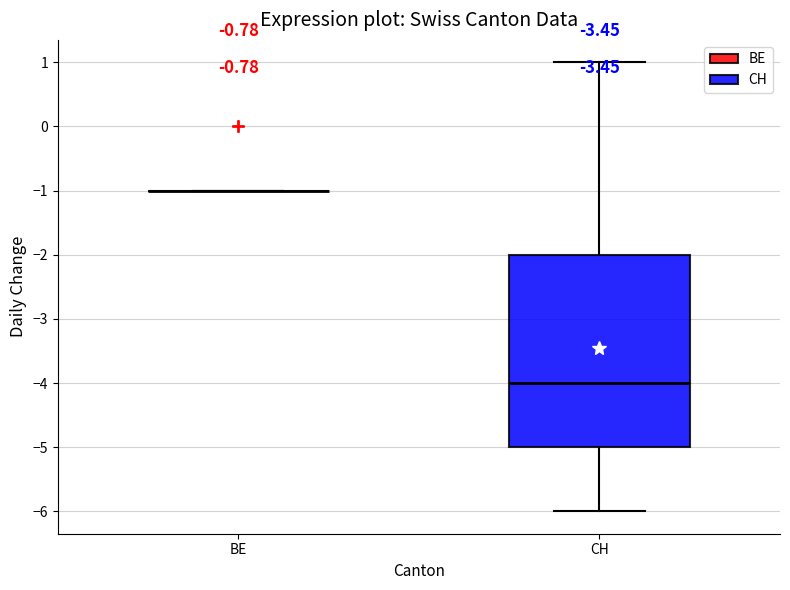

Reading left to right, transcribe this box plot: for each box, give where its median line is, the range the box spans, and where its two whiskers end, as read against the y-axis. The values are not printed on the chart, so give them approximately, as read against the axis.

BE: box collapsed to a line at -1, whiskers -1 to -1
CH: median -4, box -5 to -2, whiskers -6 to 1